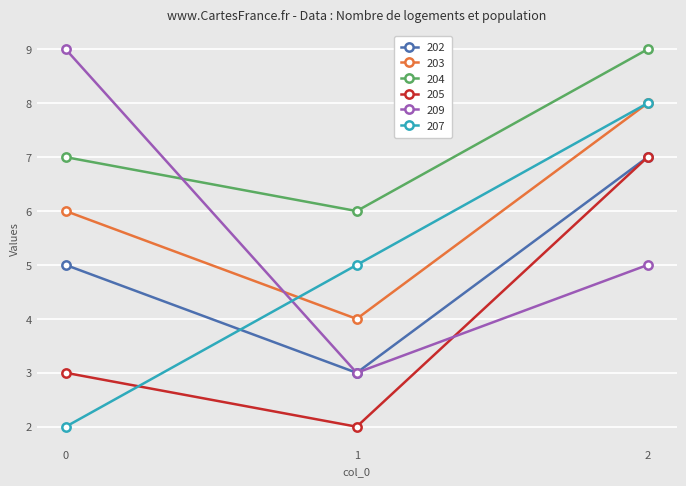

Does the chart have visible grid lines?

Yes